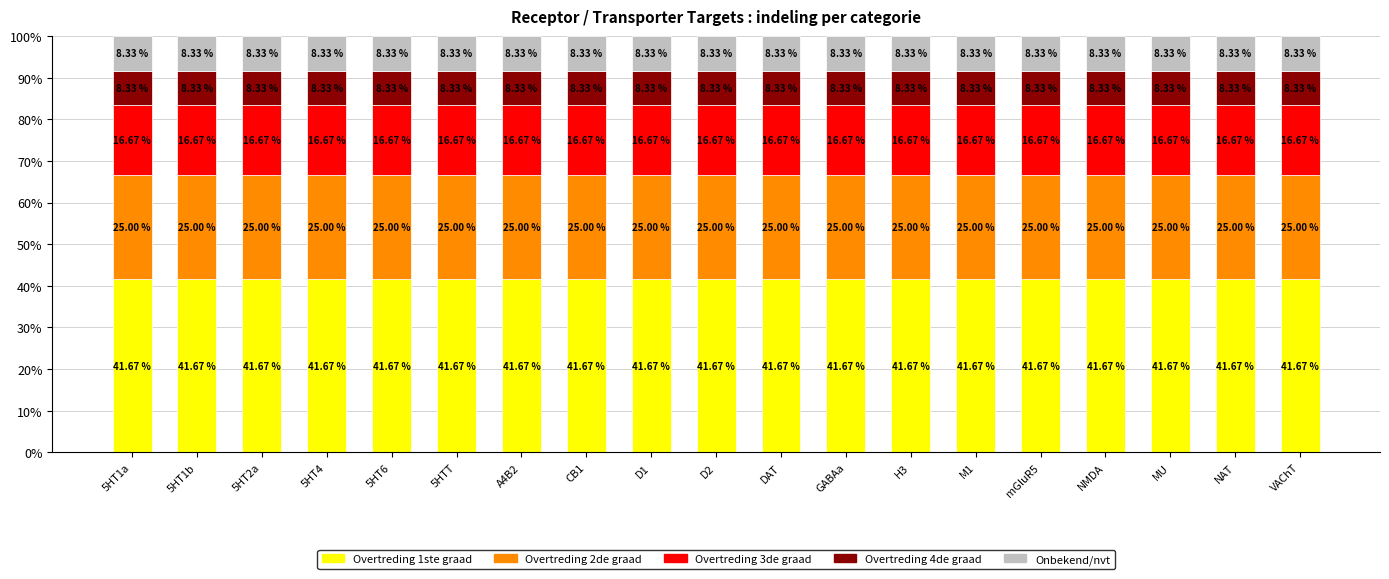

What is the total value across all series at mGluR5?

100.0